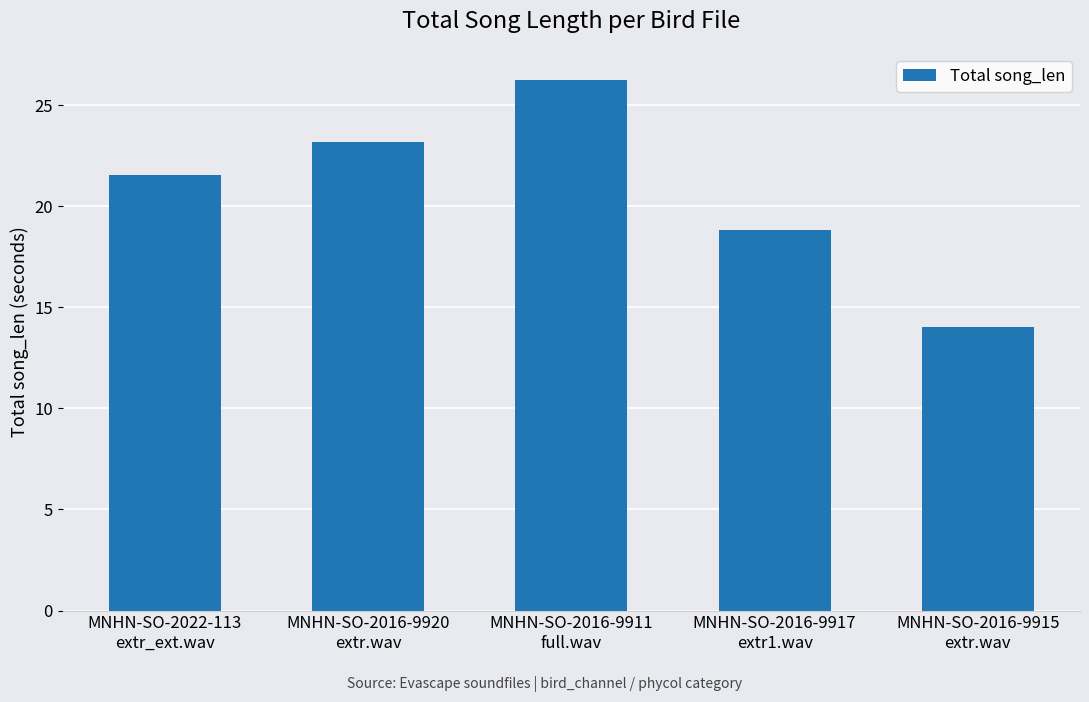

How many categories are shown in the chart?

5